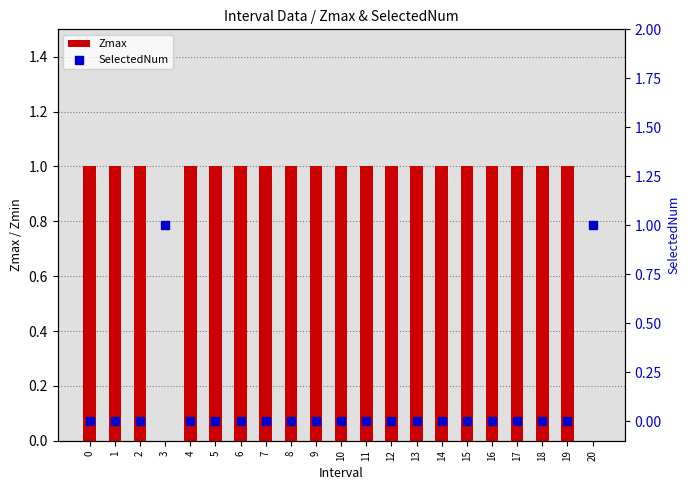

Which series has the largest Y range (max minus min)?

Zmax